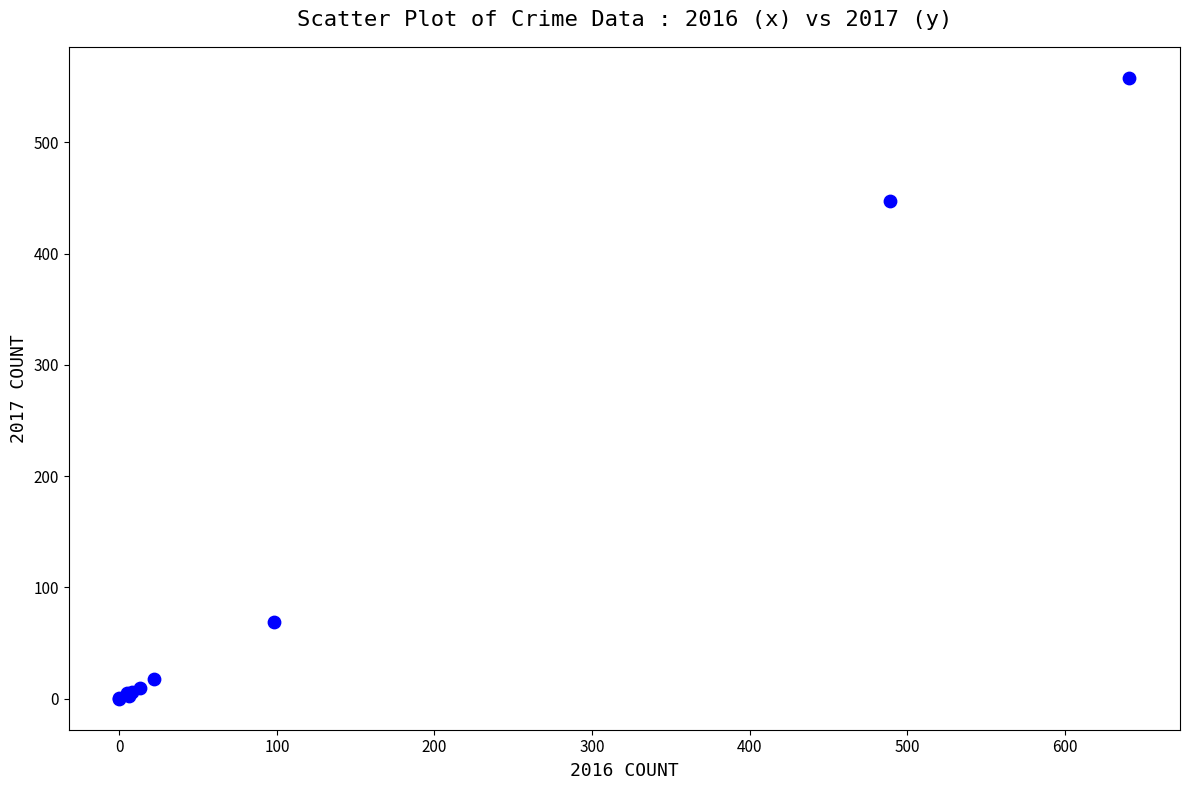

What Y value in the scatter plot is closest to 279?

447